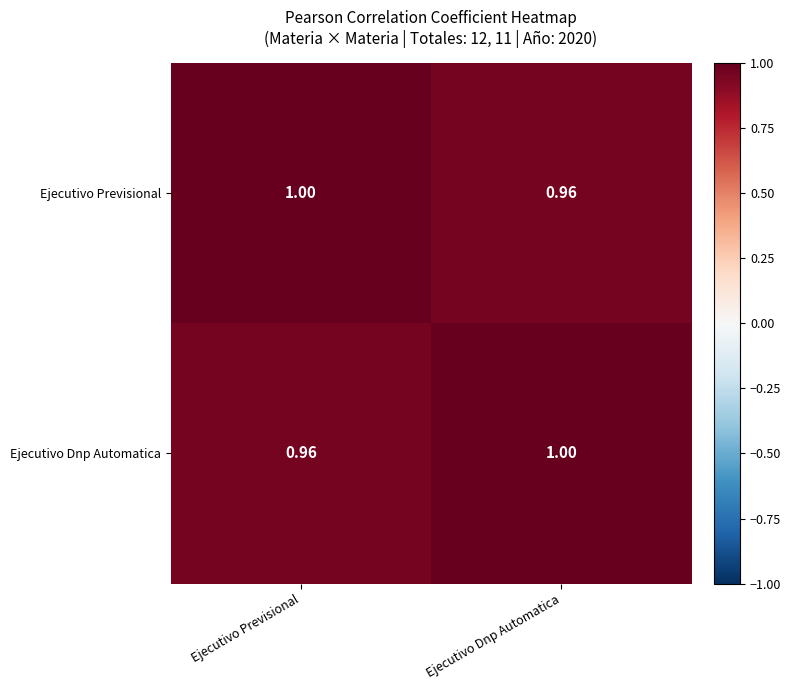

Is the value of Ejecutivo Dnp Automatica at Ejecutivo Previsional greater than the value of Ejecutivo Previsional at Ejecutivo Previsional?

No